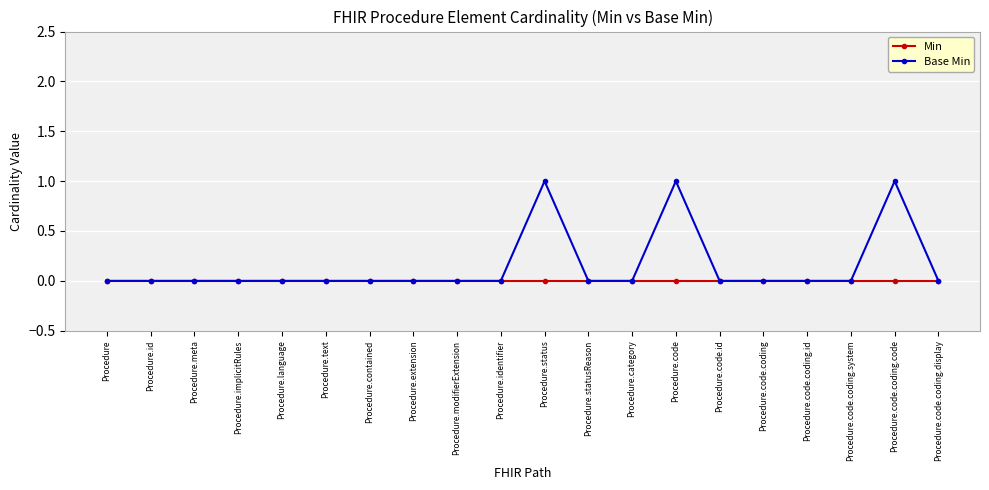

List the series in order of their overall mean, lowest first.

Min, Base Min